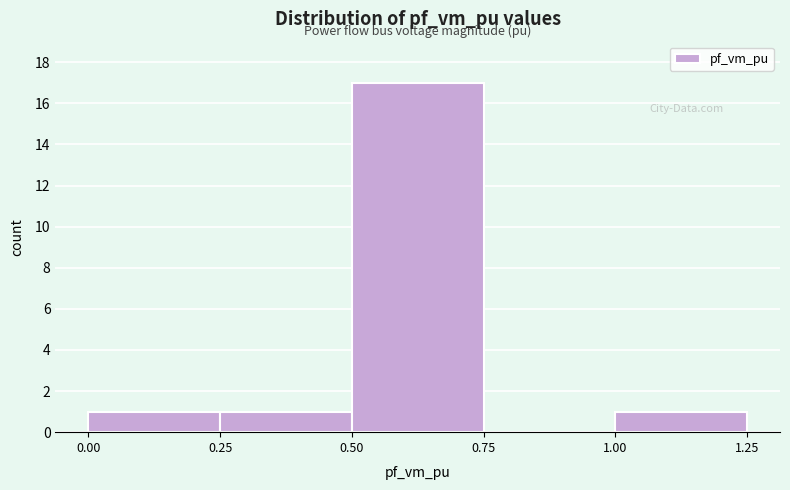

How tall is the bar that spans 0.25 to 0.50 on the x-axis? The values are not printed on the chart, so give them approximately, as read against the axis.

1